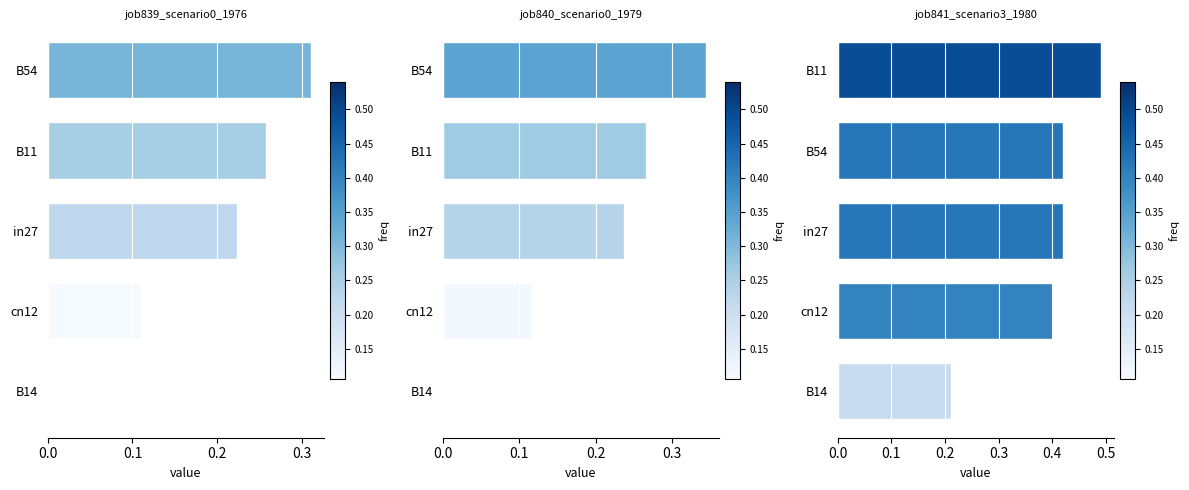

What is the value of the job839_scenario0_1976 bar at the 3rd from the left?

0.2